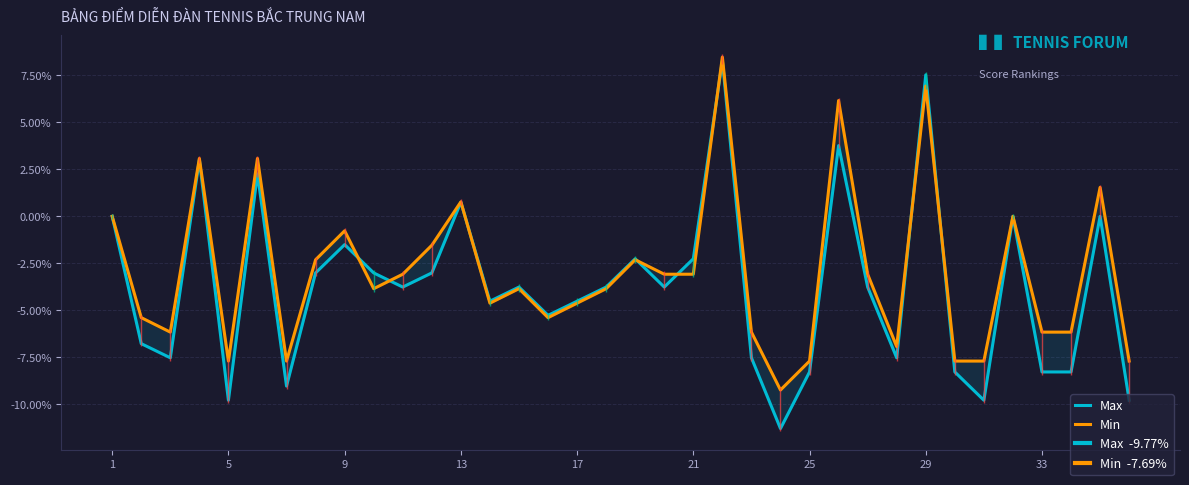

At which label is Min closest to 0?

1